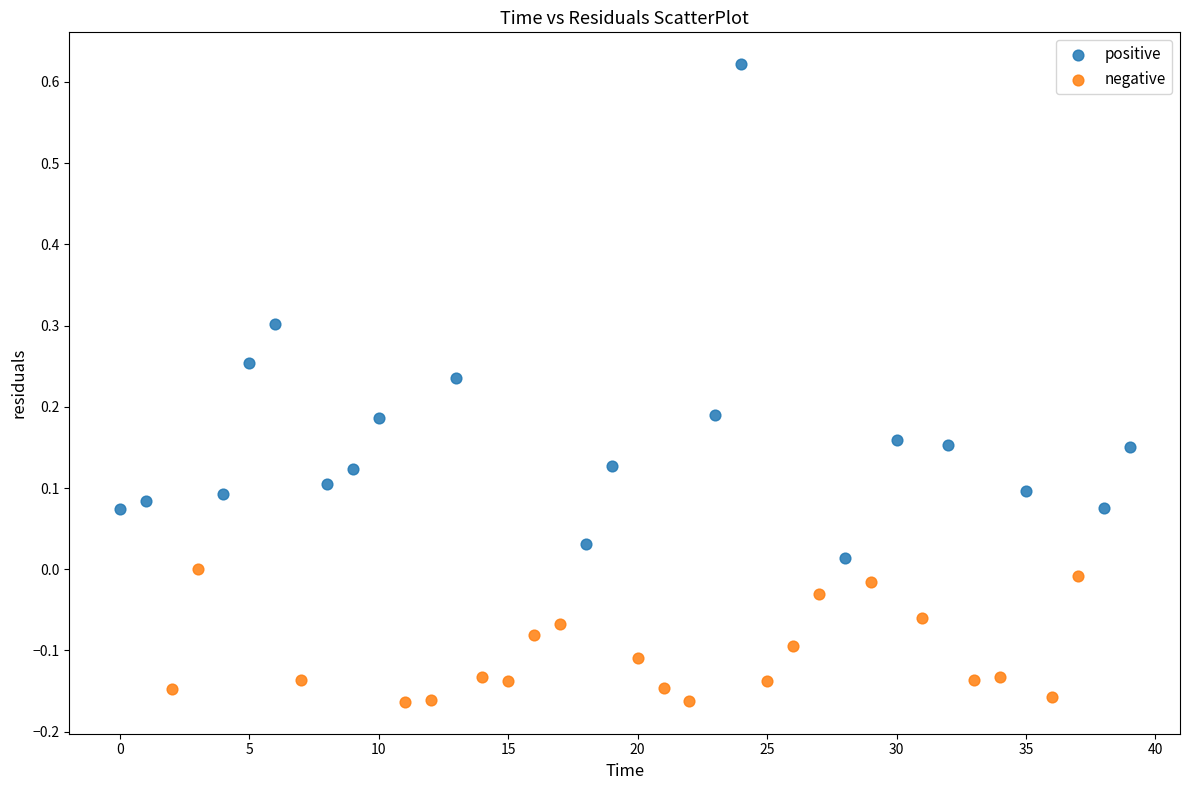

Which series reaches the minimum Y coordinate?

negative